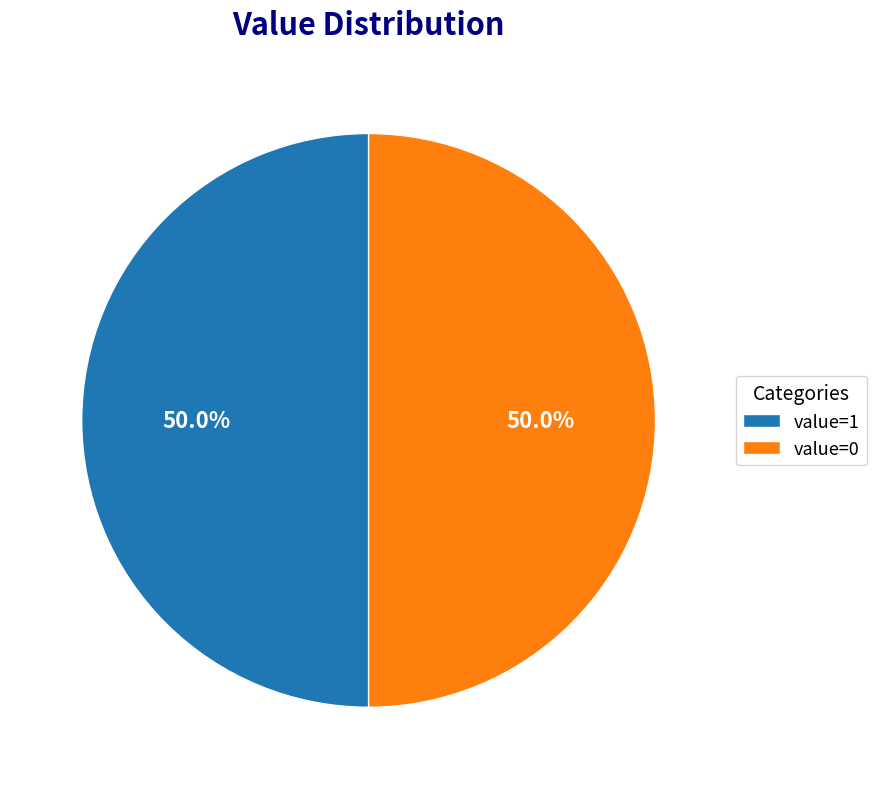

What is the ratio of the value at value=1 to the value at value=0?

1.0